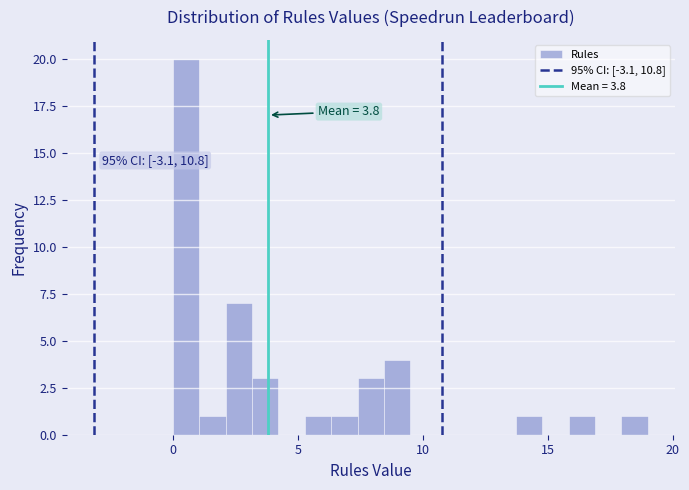

Around what value on the x-axis is the tallest bar? Give the approximate position of its centre, as read against the axis.

0.5